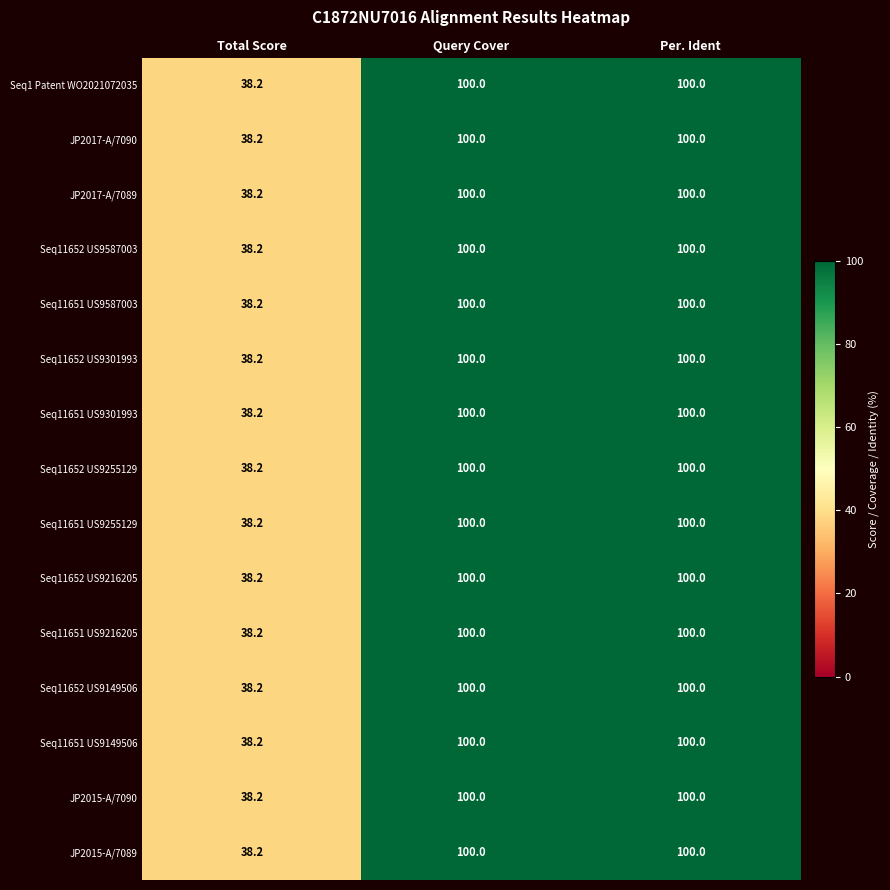

Is the value of Seq11651 US9216205 at Total Score greater than the value of JP2015-A/7089 at Per. Ident?

No